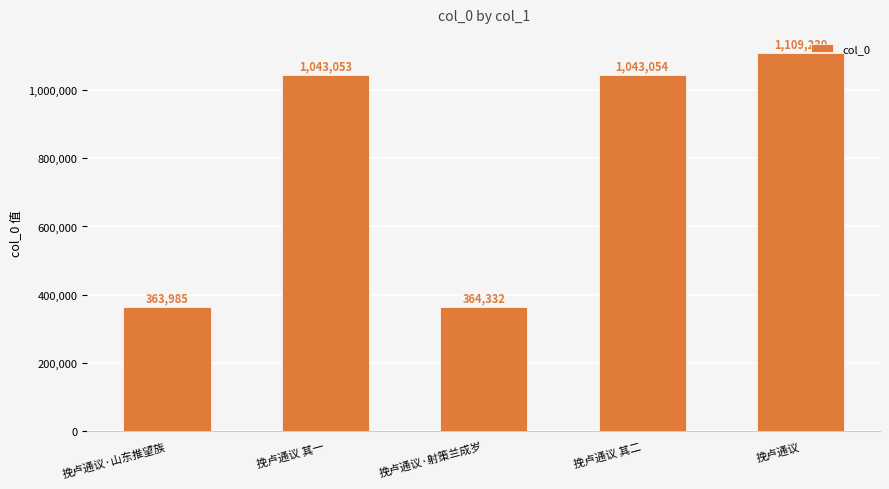

True or false: the data shows 1109230 at 挽卢通议.

True